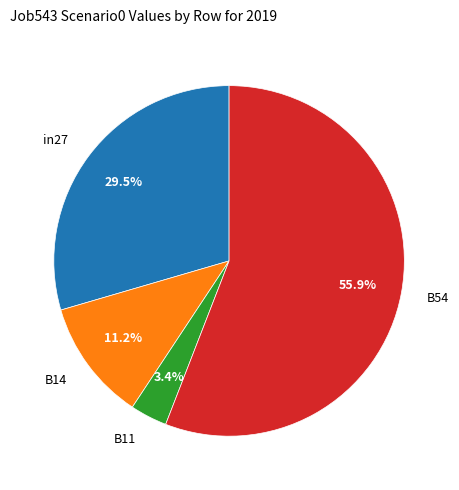

Does any single category account for the majority?

Yes